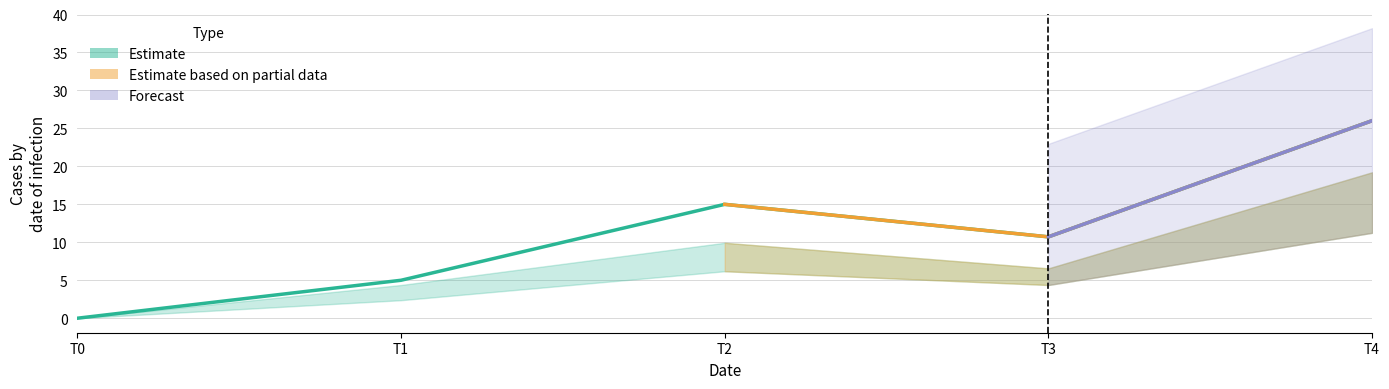

Is the value of 2 at 0 greater than the value of 4 at 0?

No